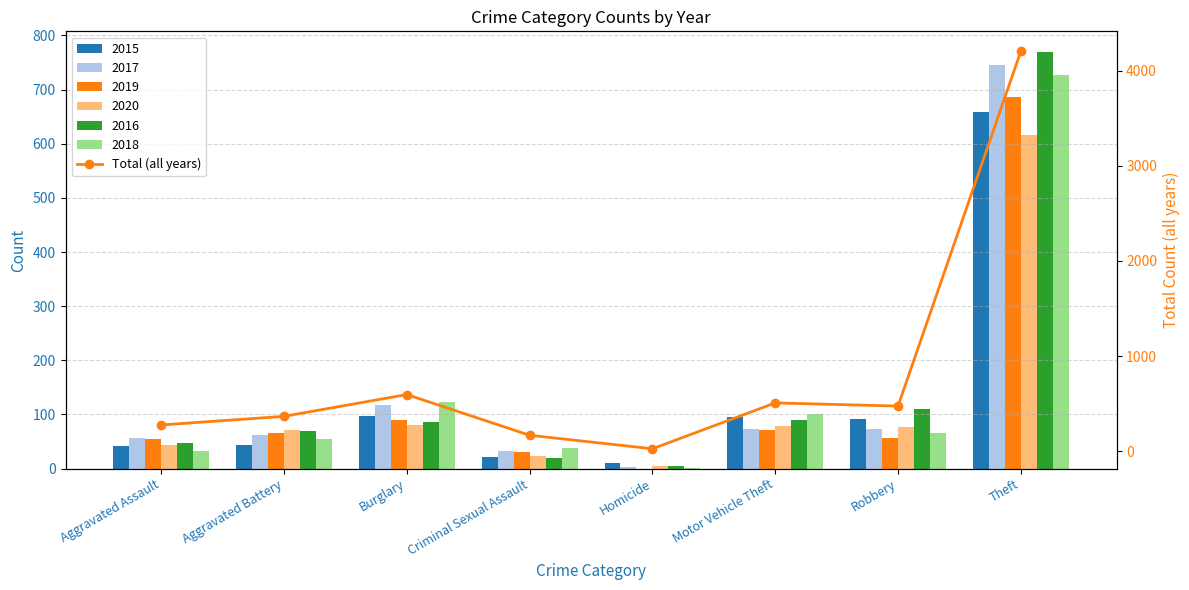

What is the minimum value shown in the chart?

25